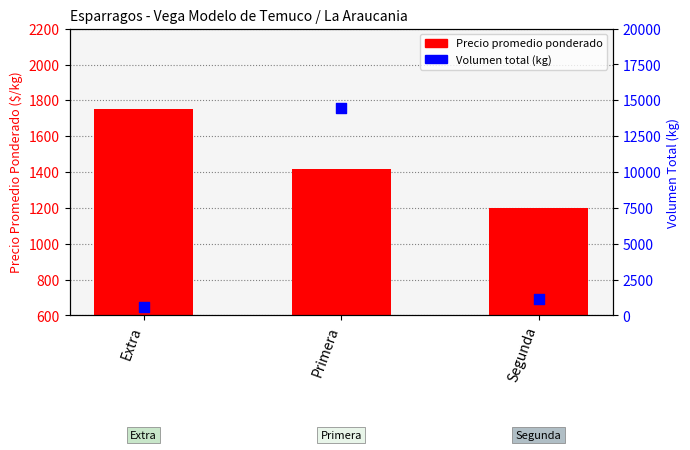

What are all the series names shown in the legend?

Precio promedio ponderado, Volumen total (kg)